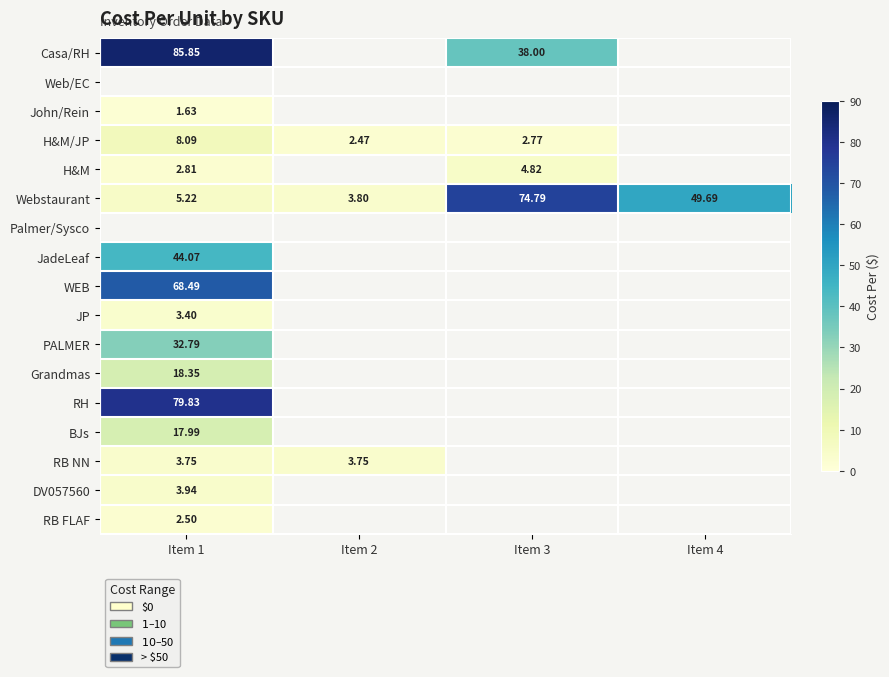

What is the sum of the H&M/JP values at Item 2 and Item 1?

10.6